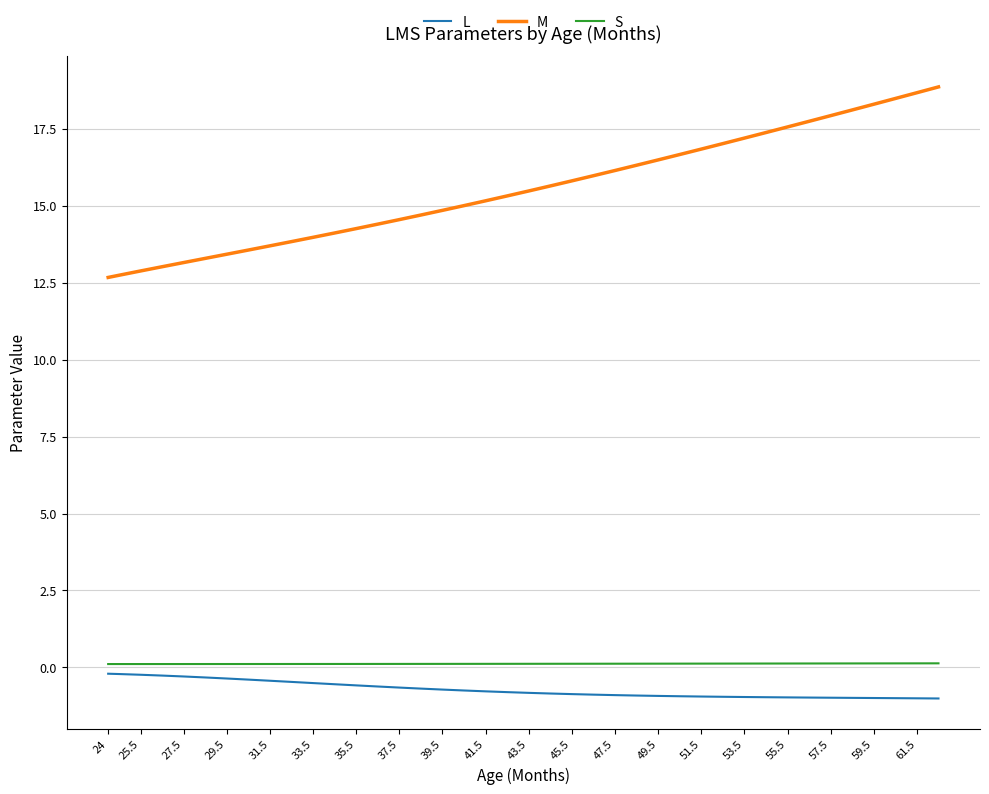

What are all the series names shown in the legend?

L, M, S